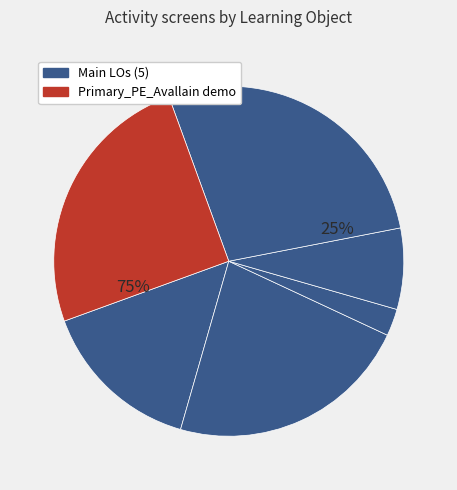

True or false: CPrP_PE_IN_L06_U06_Ex01 accounts for 13% of the total.

False